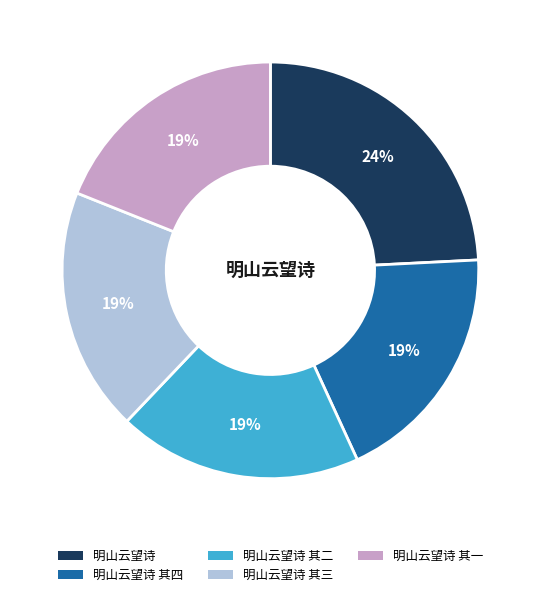

Is there any slice that represents more than half of the pie?

No